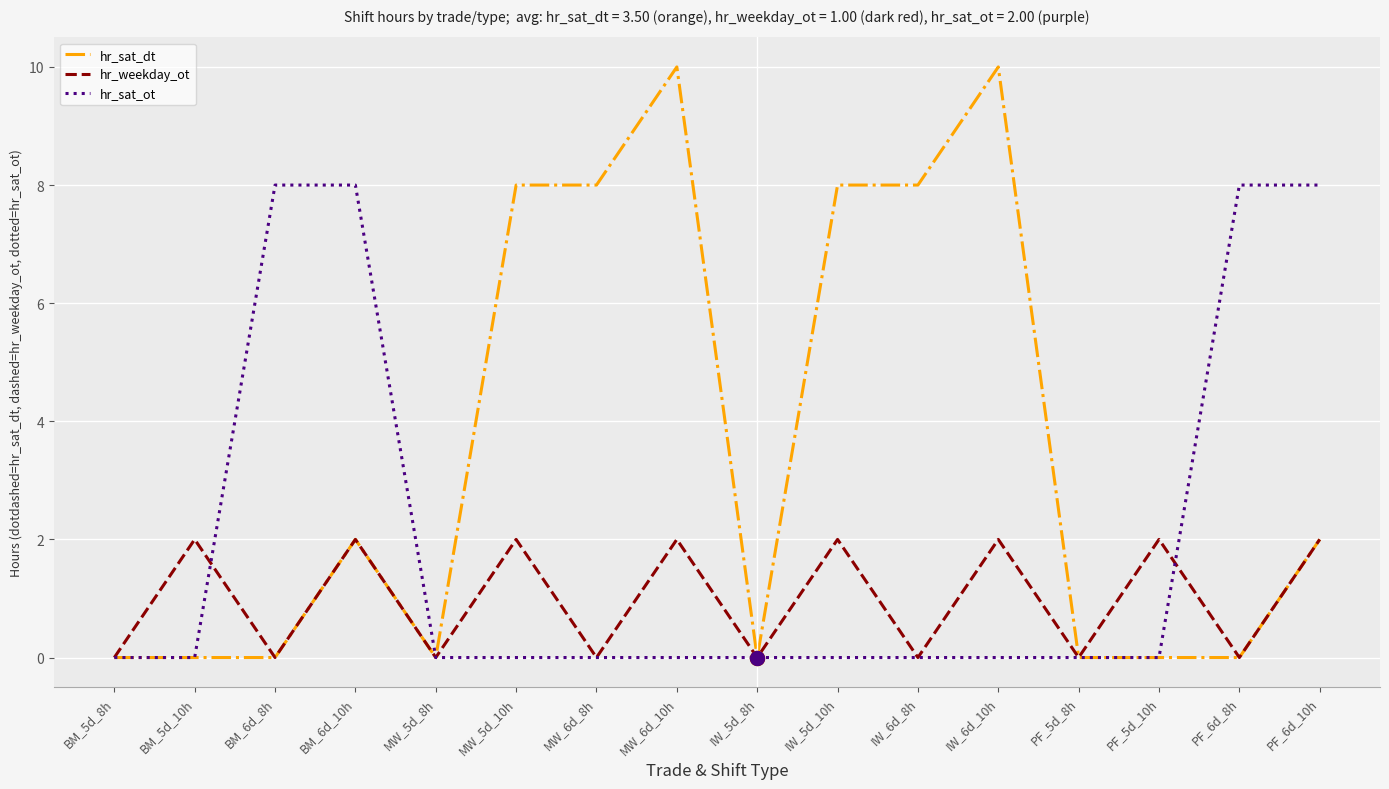

What position from the right is BM_5d_10h?

15